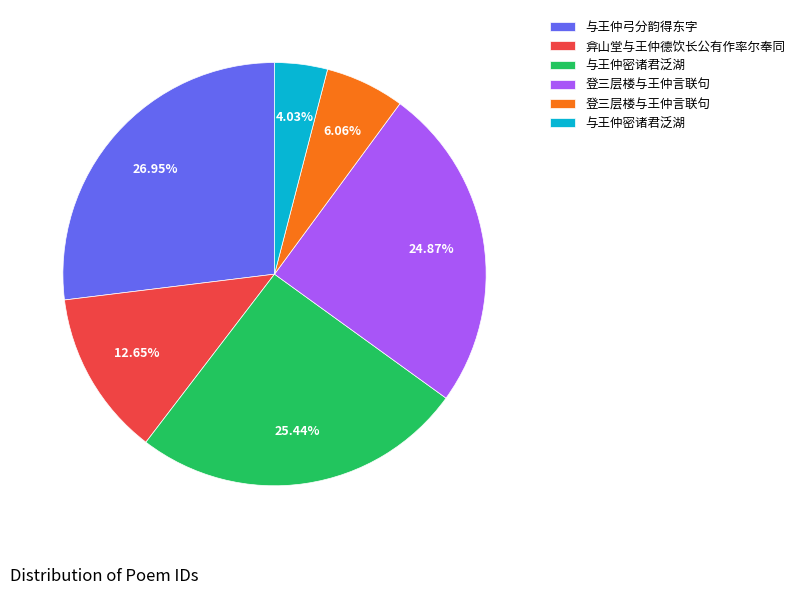

How many slices are in this pie chart?

6